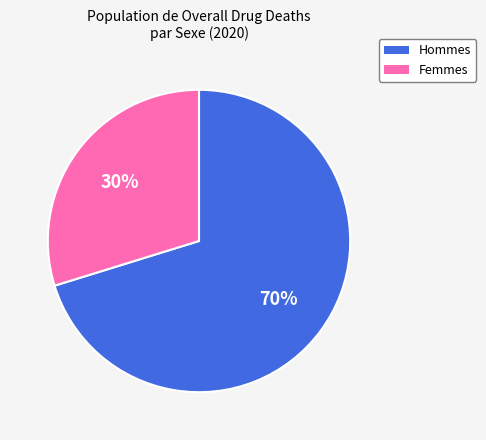

To the nearest percent, what is the average slice percentage?

50%